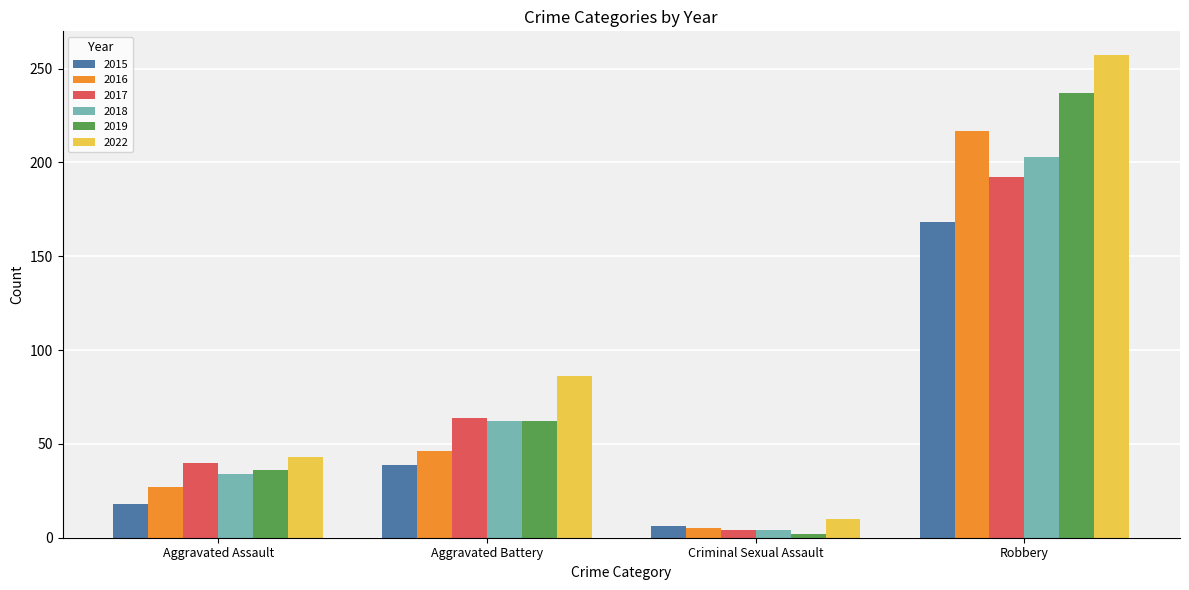

How many values in the 2019 series are below 62?

2